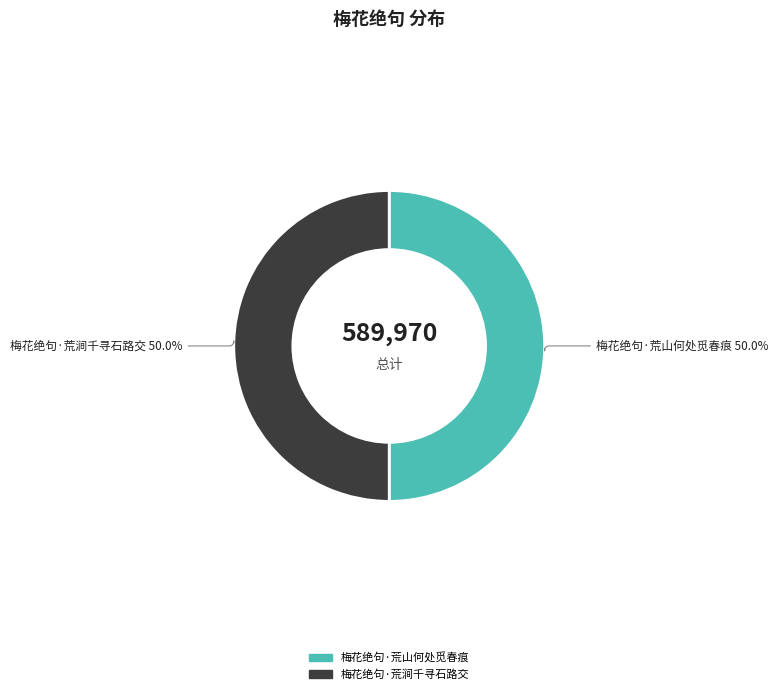

To the nearest percent, what percentage of the pie is 梅花绝句·荒涧千寻石路交?

50%